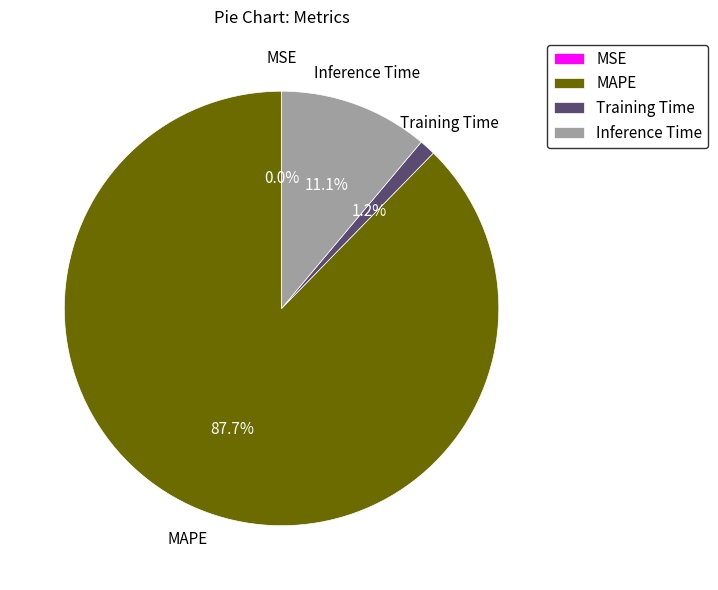

Between MAPE and Inference Time, which is larger?

MAPE